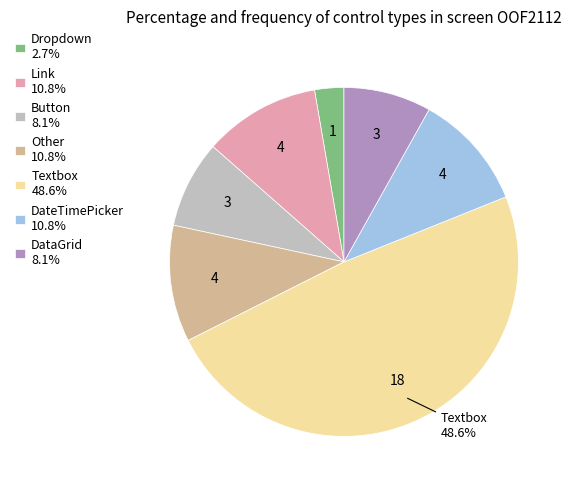

How many segments does this pie chart have?

7